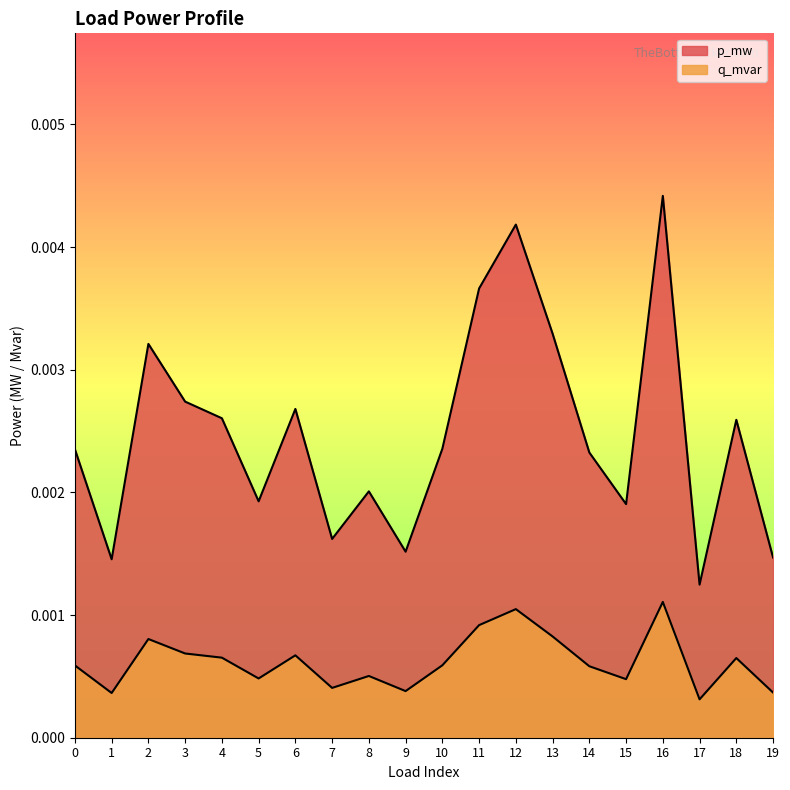

How many interior local peaks does the p_mw series have?

6